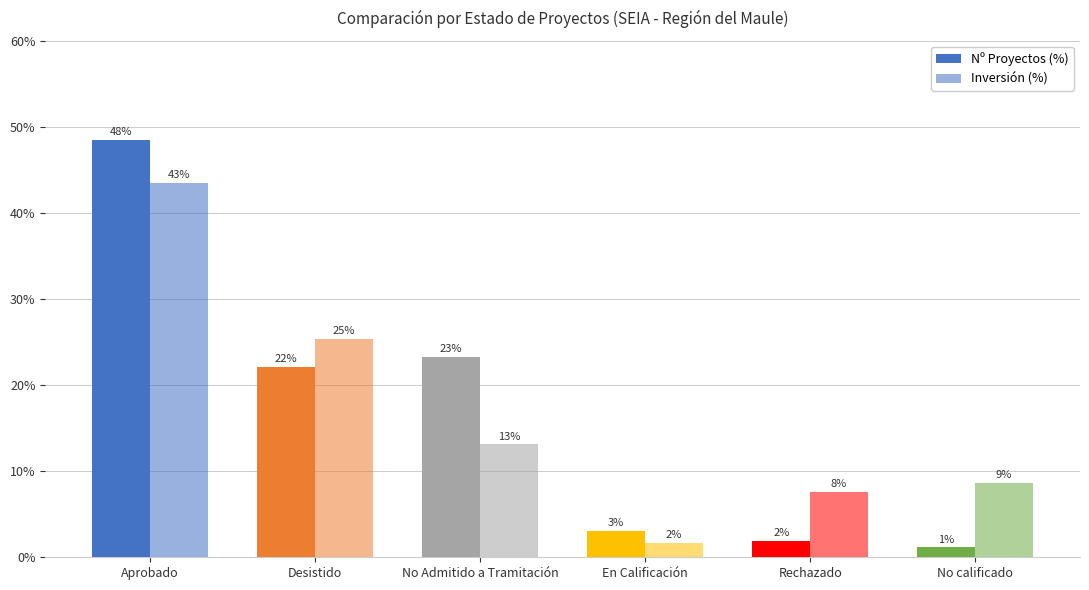

At No Admitido a Tramitación, list the series in order from largest to smallest.

Nº Proyectos (%), Inversión (%)